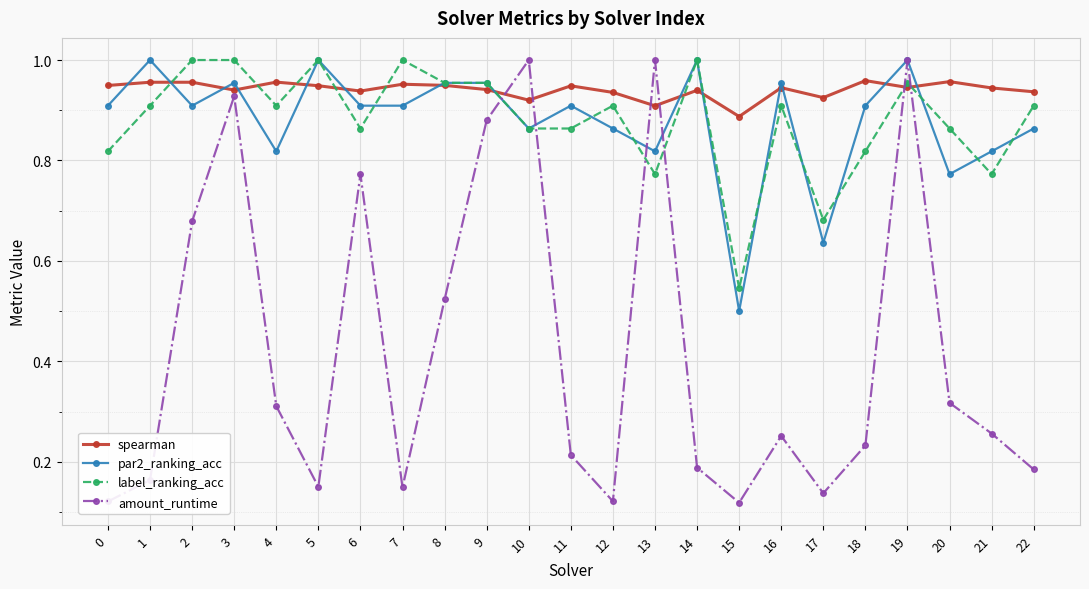

What are all the series names shown in the legend?

spearman, par2_ranking_acc, label_ranking_acc, amount_runtime